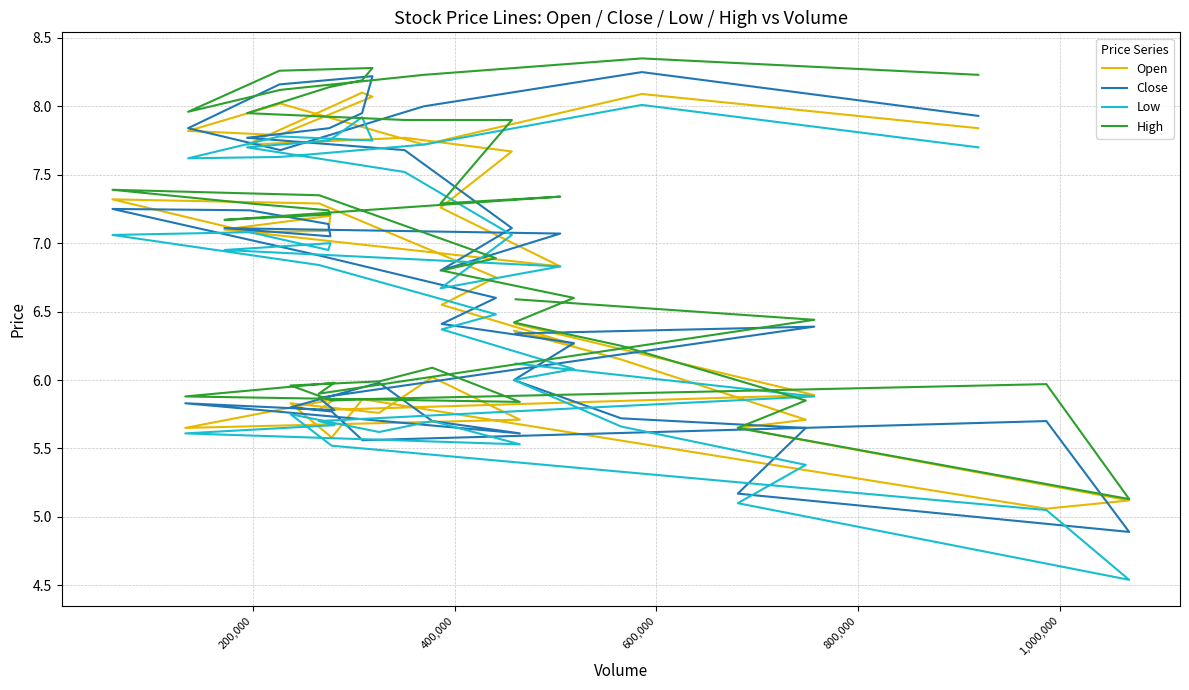

Rank the series by their maximum value, from lowest to highest.

Low, Open, Close, High